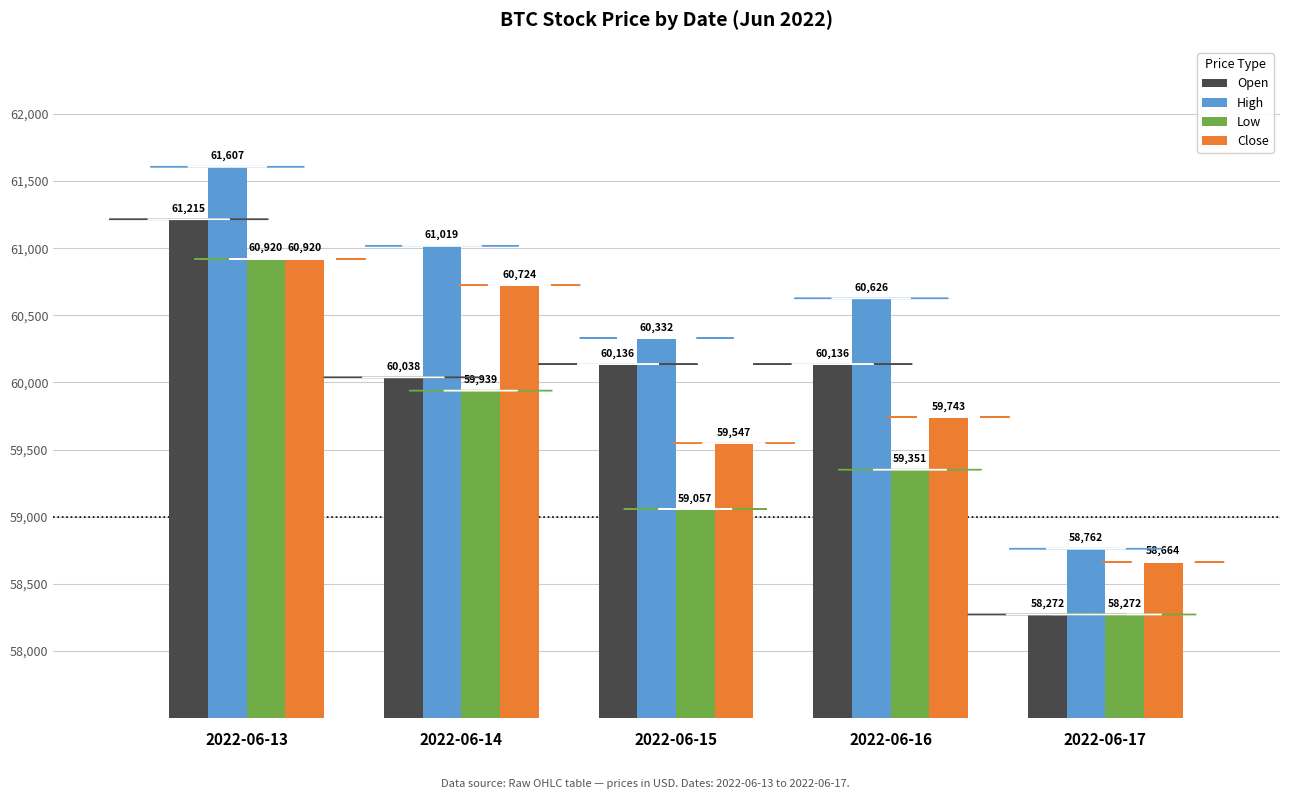

Rank the series at 2022-06-14 from highest to lowest value.

High, Close, Open, Low